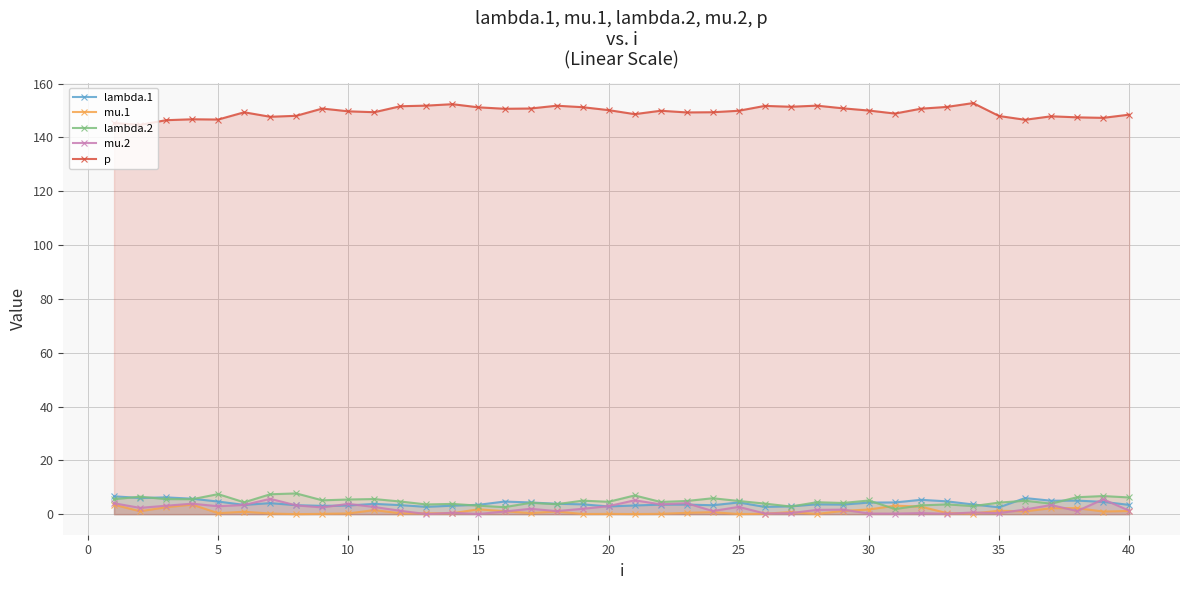

True or false: lambda.1 and mu.2 cross at least once.

True